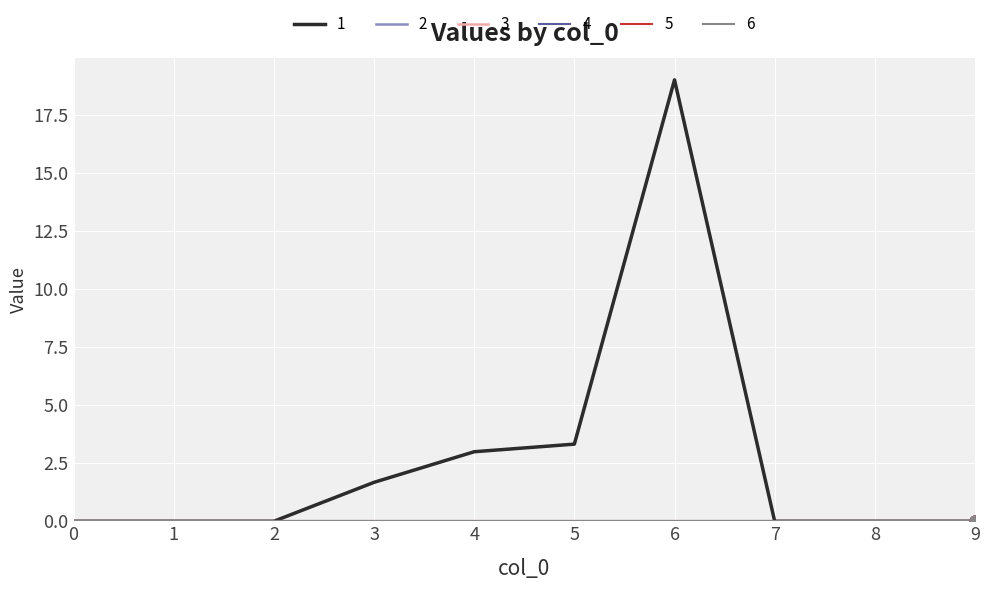

Is this an area chart (filled region under the line)?

No